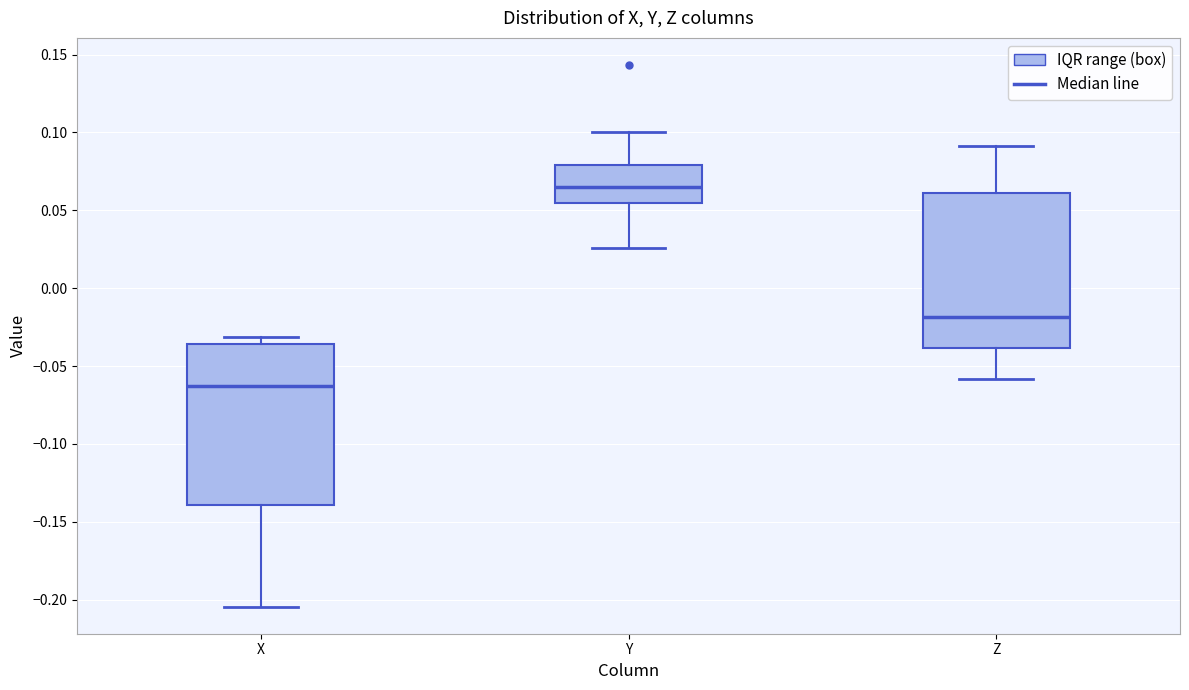

Which box's median line is the highest?

Y